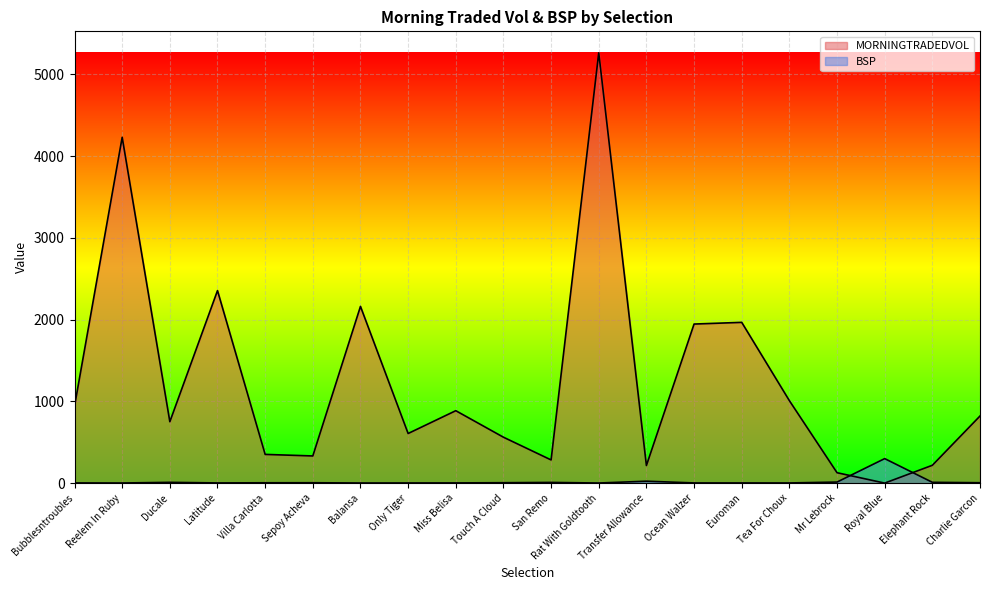

What is the total value across all series at Balansa?

2164.0